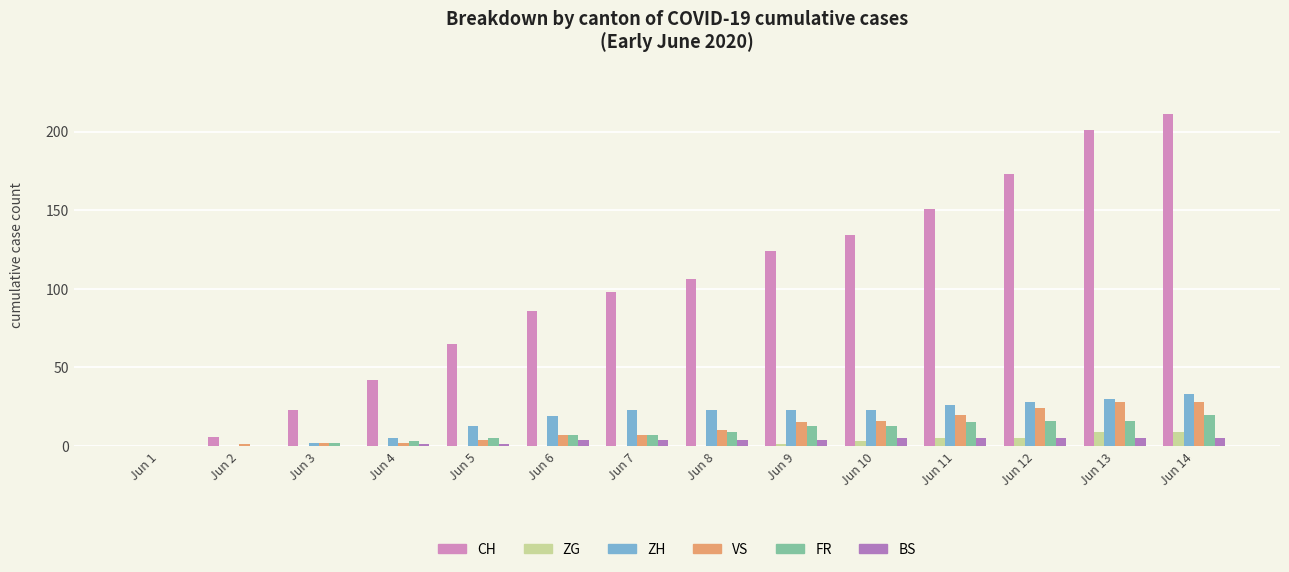

What is the average value of the CH series?

101